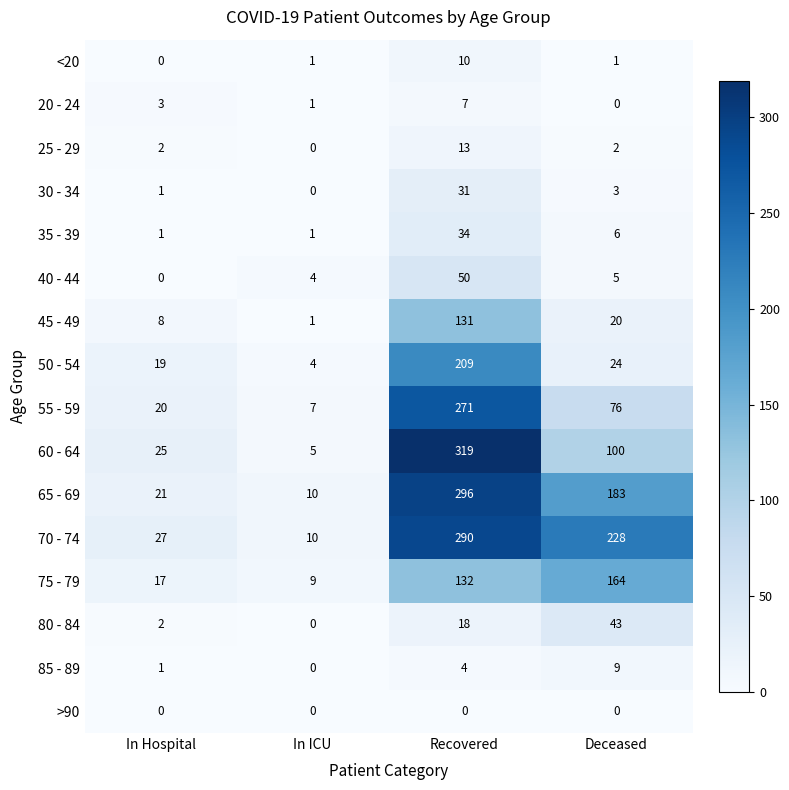

What is the spread (max minus min) of values at In Hospital?

27